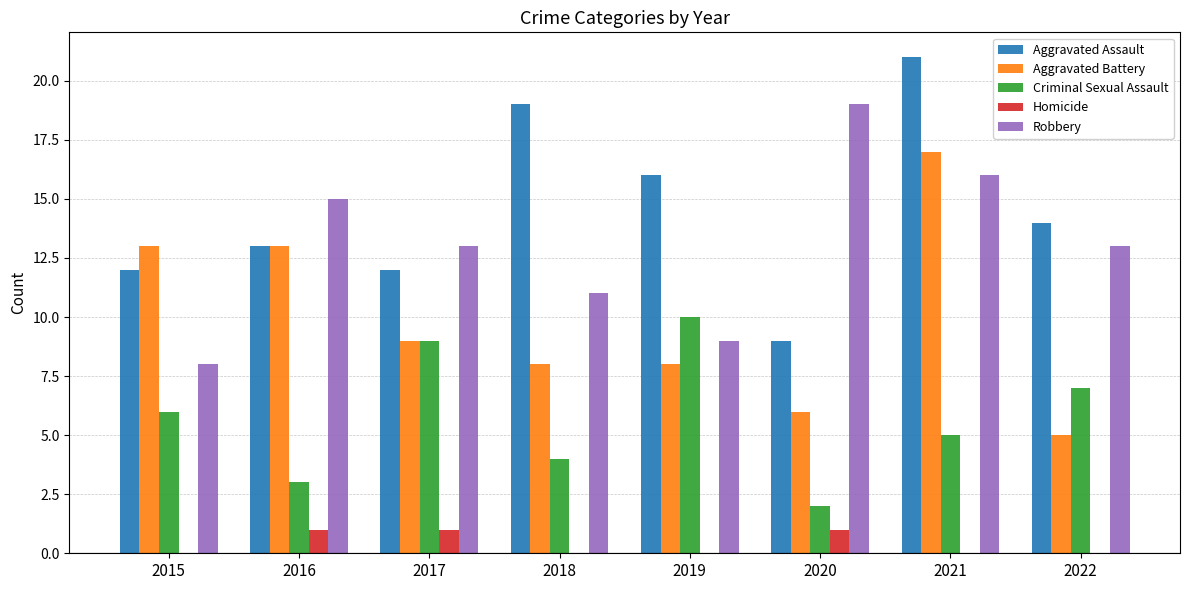

How many series are shown in this chart?

5